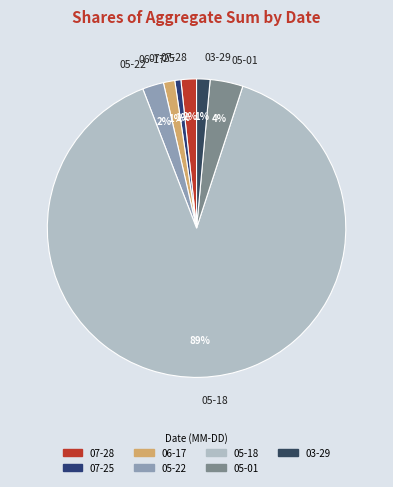

Which slice is the largest?

05-18